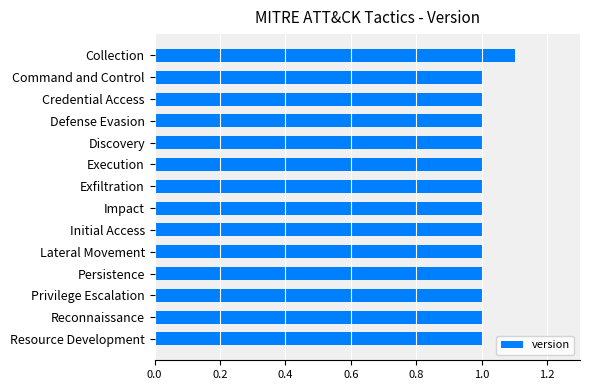

What is the difference between the maximum and second lowest values?

0.1